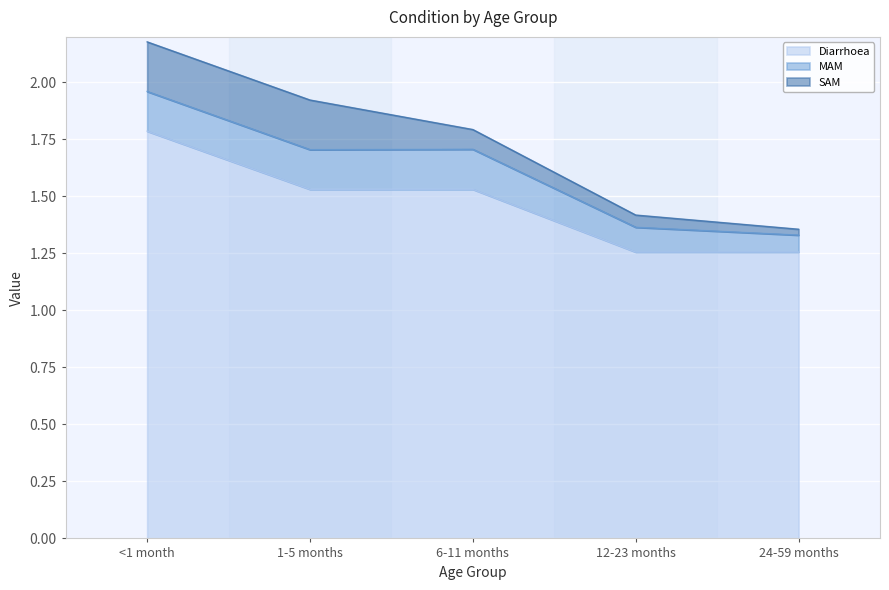

What is the value of the SAM point at the 1st from the left?

0.2